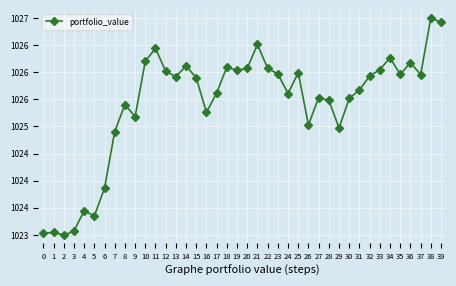

Which category has the highest value across all series?

38